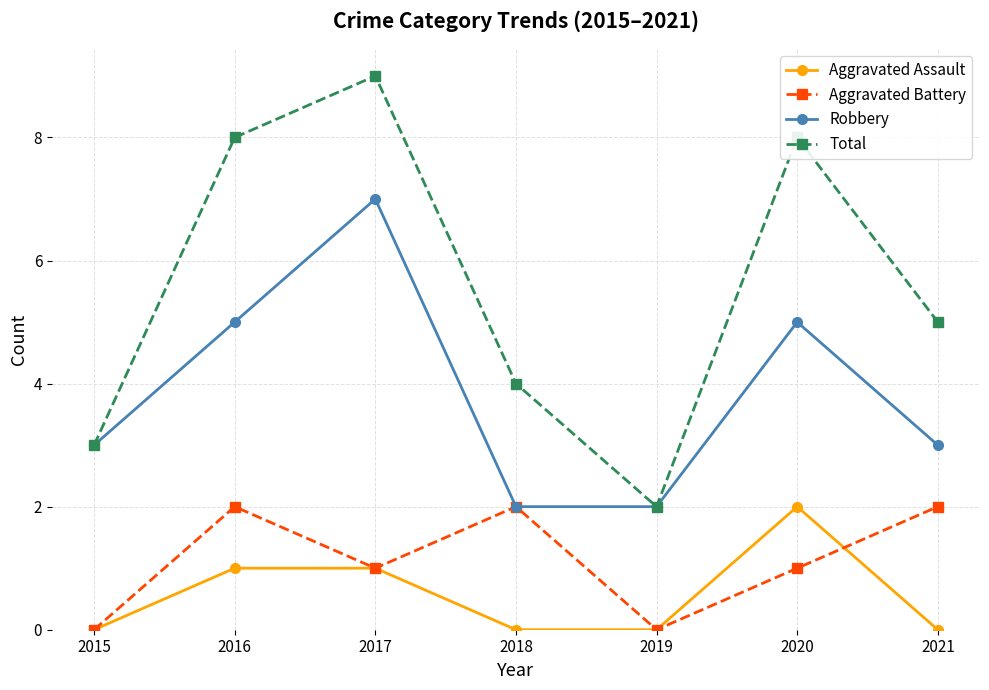

What is the difference between the maximum and minimum values in the Aggravated Battery series?

2